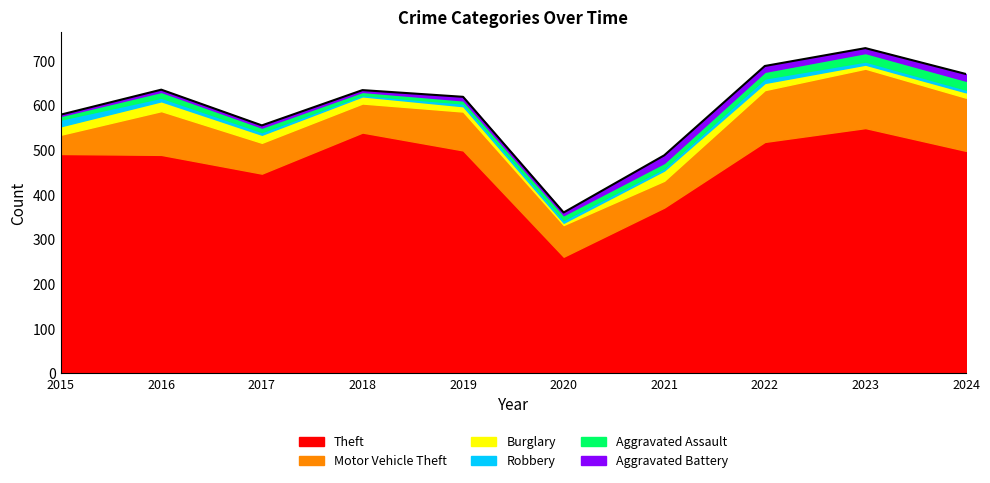

What is the total value across all series at 2023?

728